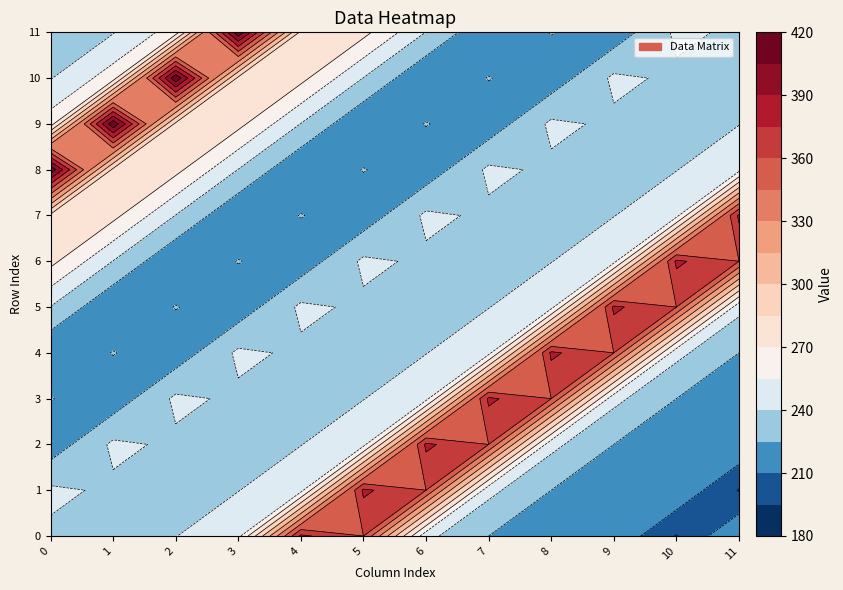

Reading left to right, what are all the values shown in this chart?

0: 237.8	231.8	239.7	250.0	378.0	360.0	244.0	225.0	219.0	222.0	194.0	225.0
1: 242.7	237.8	231.8	239.7	250.0	378.0	360.0	244.0	225.0	219.0	222.0	194.0
2: 215.7	242.7	237.8	231.8	239.7	250.0	378.0	360.0	244.0	225.0	219.0	222.0
3: 225.6	215.7	242.7	237.8	231.8	239.7	250.0	378.0	360.0	244.0	225.0	219.0
4: 211.2	225.6	215.7	242.7	237.8	231.8	239.7	250.0	378.0	360.0	244.0	225.0
5: 239.6	211.2	225.6	215.7	242.7	237.8	231.8	239.7	250.0	378.0	360.0	244.0
6: 274.4	239.6	211.2	225.6	215.7	242.7	237.8	231.8	239.7	250.0	378.0	360.0
7: 281.2	274.4	239.6	211.2	225.6	215.7	242.7	237.8	231.8	239.7	250.0	378.0
8: 416.3	281.2	274.4	239.6	211.2	225.6	215.7	242.7	237.8	231.8	239.7	250.0
9: 262.3	416.3	281.2	274.4	239.6	211.2	225.6	215.7	242.7	237.8	231.8	239.7
10: 239.2	262.3	416.3	281.2	274.4	239.6	211.2	225.6	215.7	242.7	237.8	231.8
11: 233.0	239.2	262.3	416.3	281.2	274.4	239.6	211.2	225.6	215.7	242.7	237.8